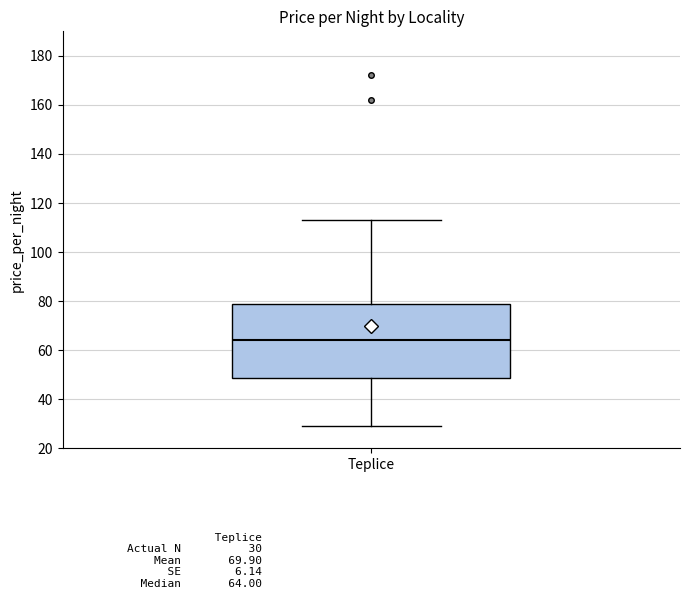

Where is the lower edge of the box for Teplice on the y-axis? The values are not printed on the chart, so give them approximately, as read against the axis.

48